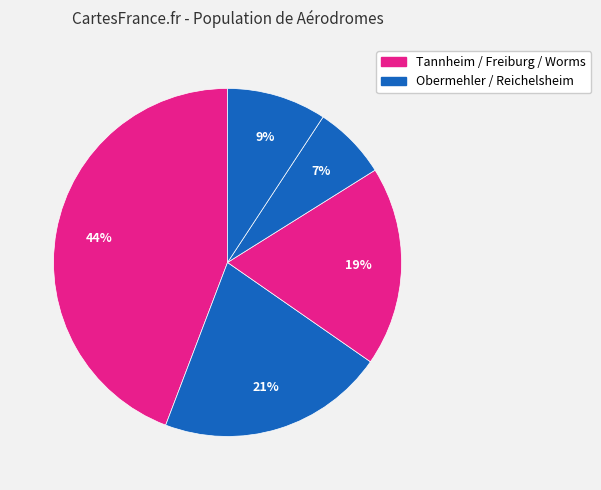

Count the number of slices in the pie.

5